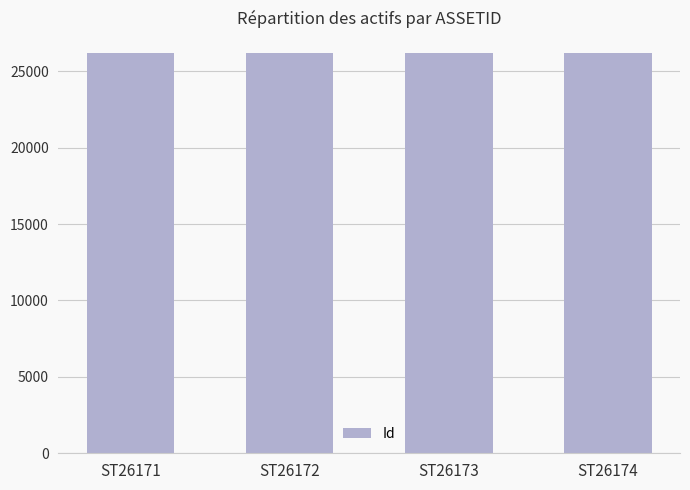

What is the difference between the maximum and minimum values?

3